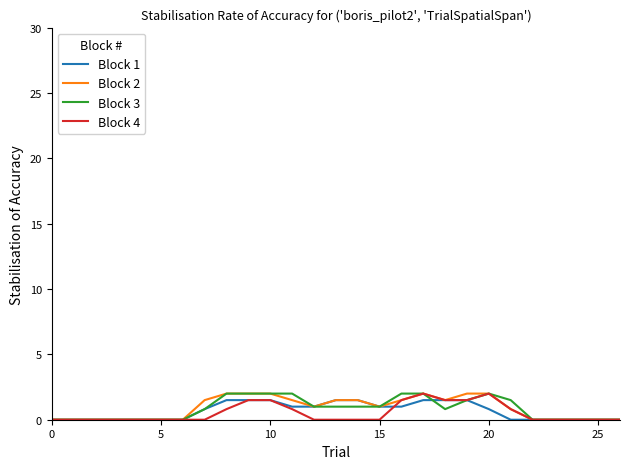

Does the chart have visible grid lines?

No